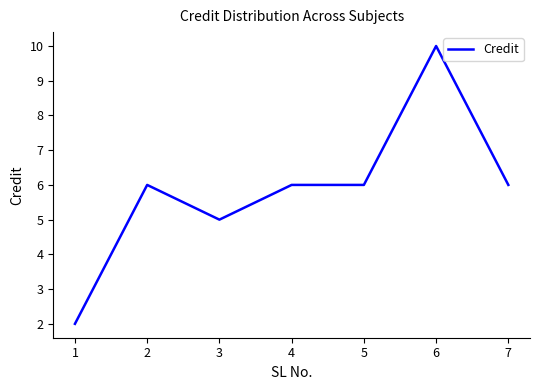

Is this an area chart (filled region under the line)?

No